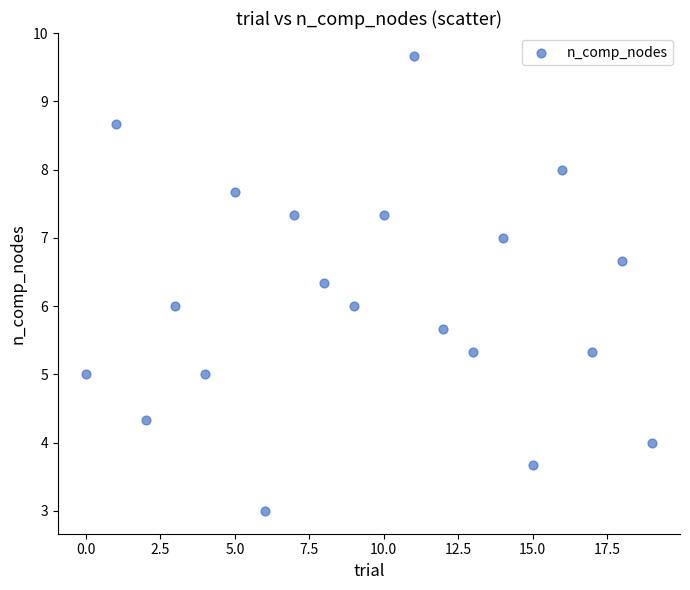

What is the range of Y values (max minus min)?

6.7